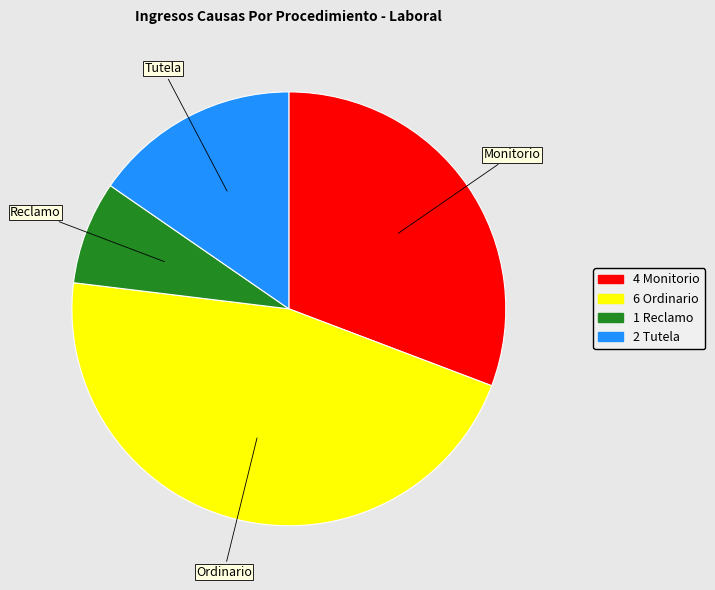

How many slices are in this pie chart?

4